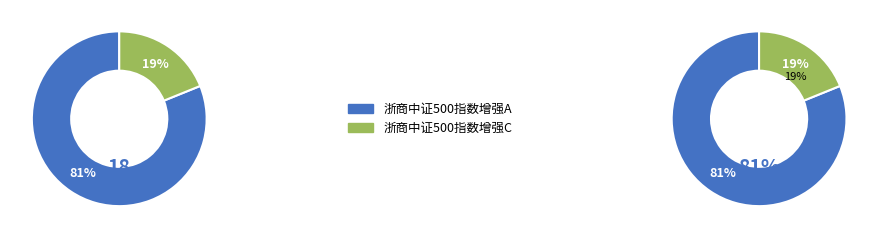

What percentage is the 浙商中证500指数增强A slice, to the nearest percent?

81%